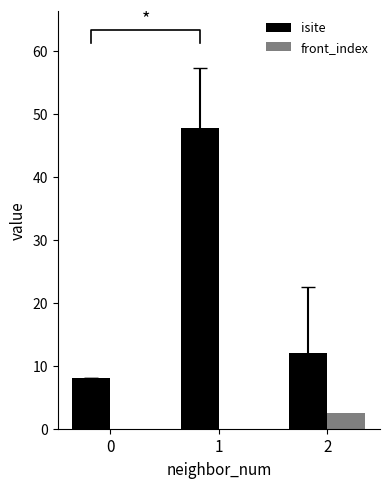

Reading left to right, extract all data points from this chart.

isite: 8.0	47.8	12.0
front_index: 0.0	0.0	2.5